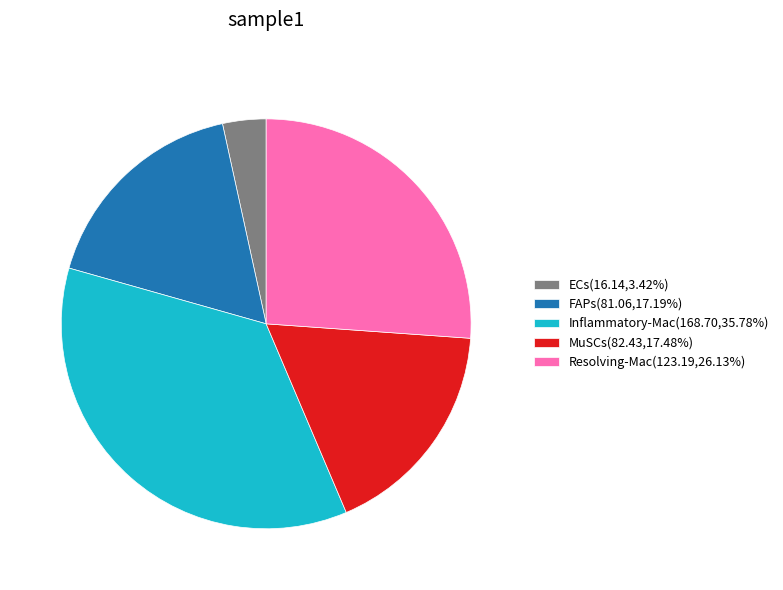

How many segments does this pie chart have?

5